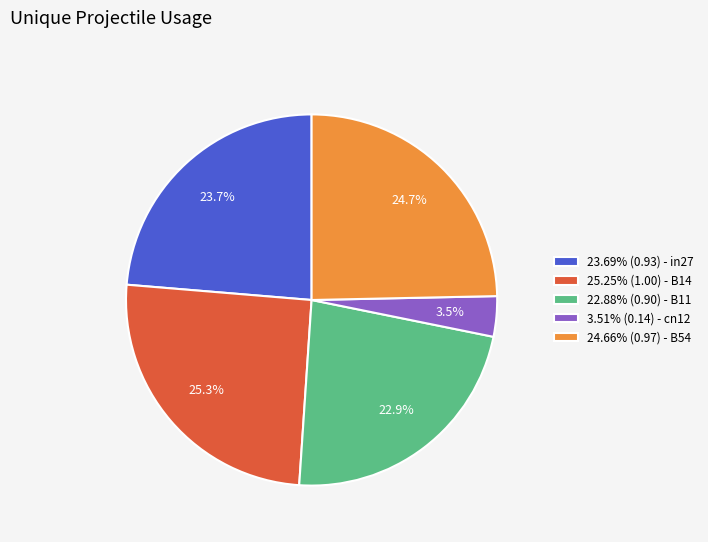

To the nearest percent, what is the difference between the largest and smallest slice percentages?

22%